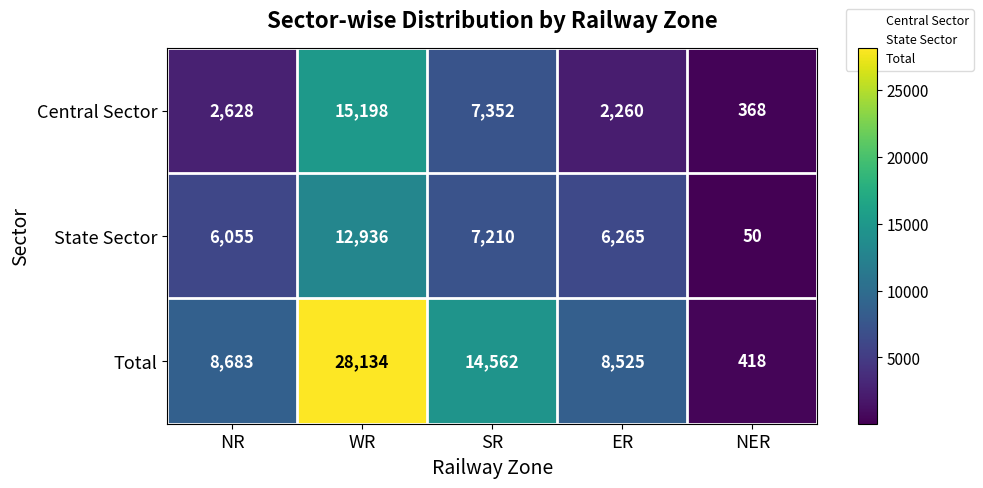

Which label corresponds to the largest value in the chart?

WR